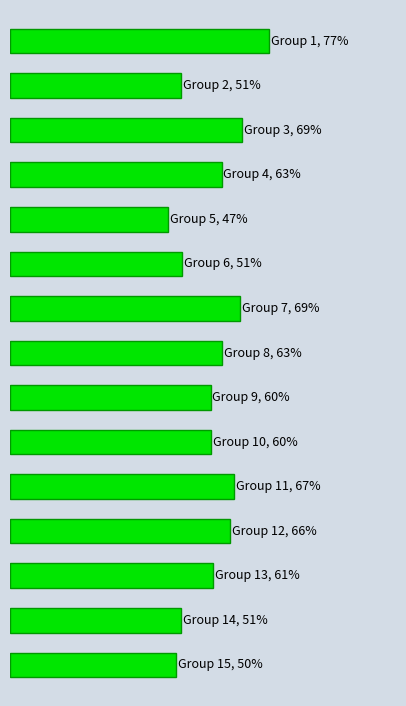

Does the chart contain any negative values?

No